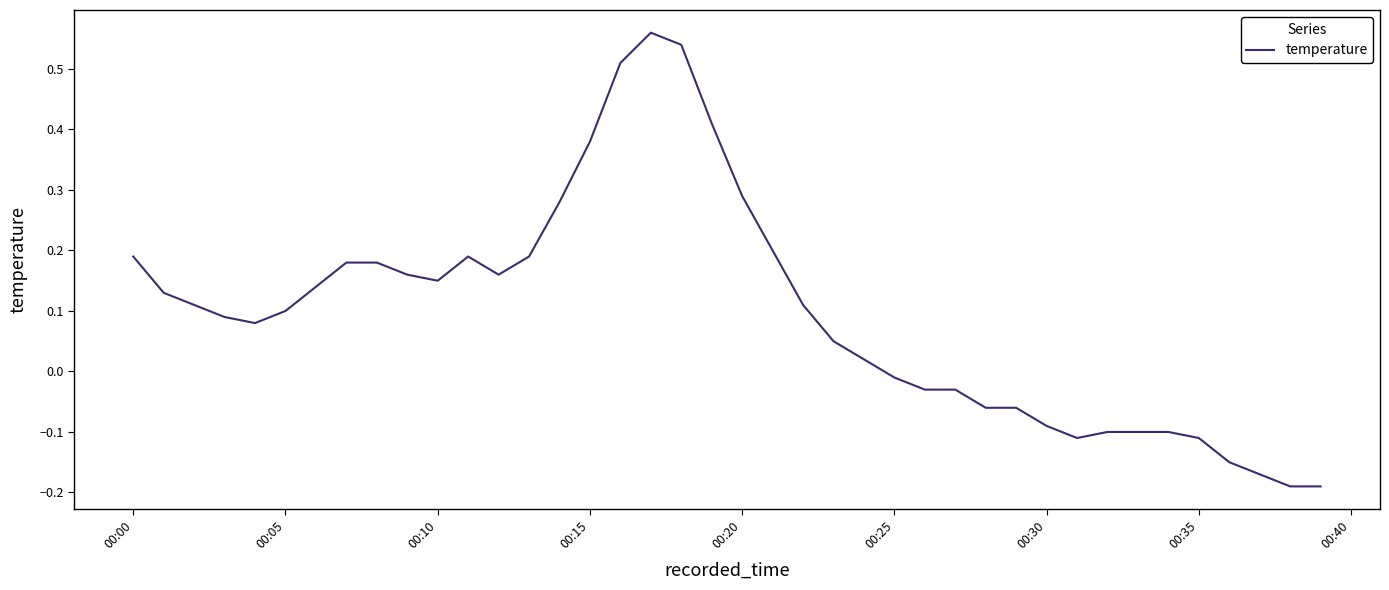

Reading left to right, transcribe all the data shown in this chart.

0.2	0.1	0.1	0.1	0.1	0.1	0.1	0.2	0.2	0.2	0.1	0.2	0.2	0.2	0.3	0.4	0.5	0.6	0.5	0.4	0.3	0.2	0.1	0.0	0.0	-0.0	-0.0	-0.0	-0.1	-0.1	-0.1	-0.1	-0.1	-0.1	-0.1	-0.1	-0.2	-0.2	-0.2	-0.2